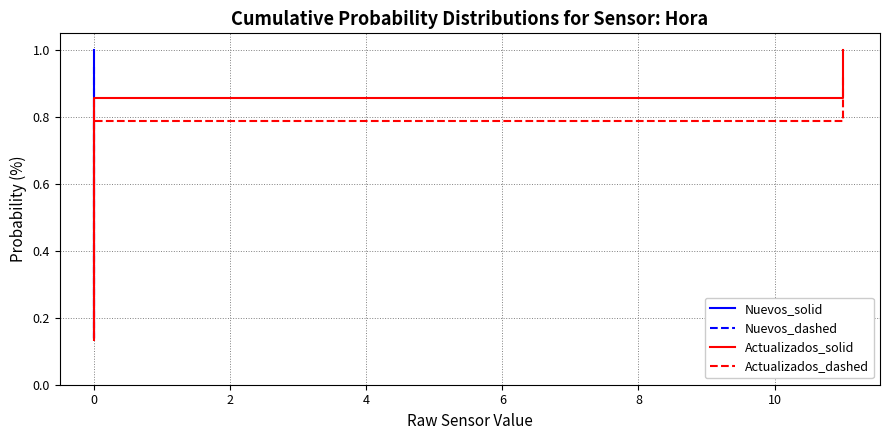

What is the greatest value displayed?

1.0